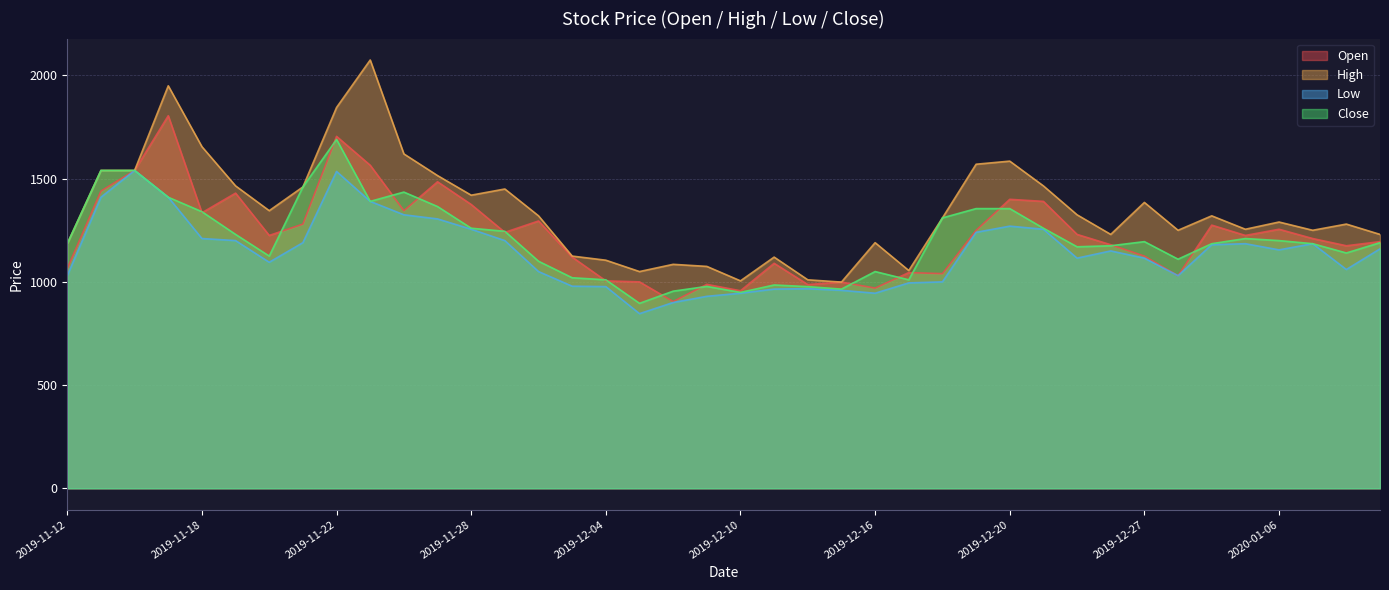

What value does the Low series have at 2019-12-05, to the nearest 50?

850